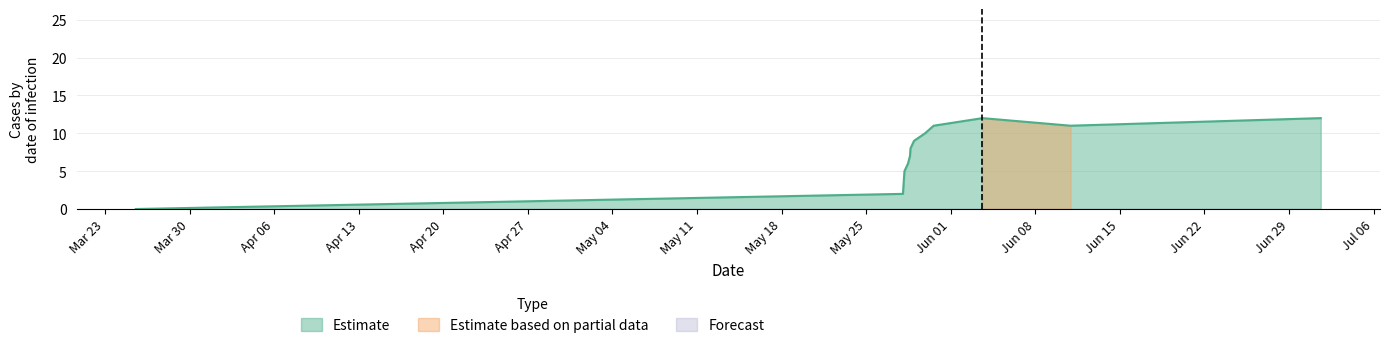

The value at Jun 01 is 5. True or false?

False